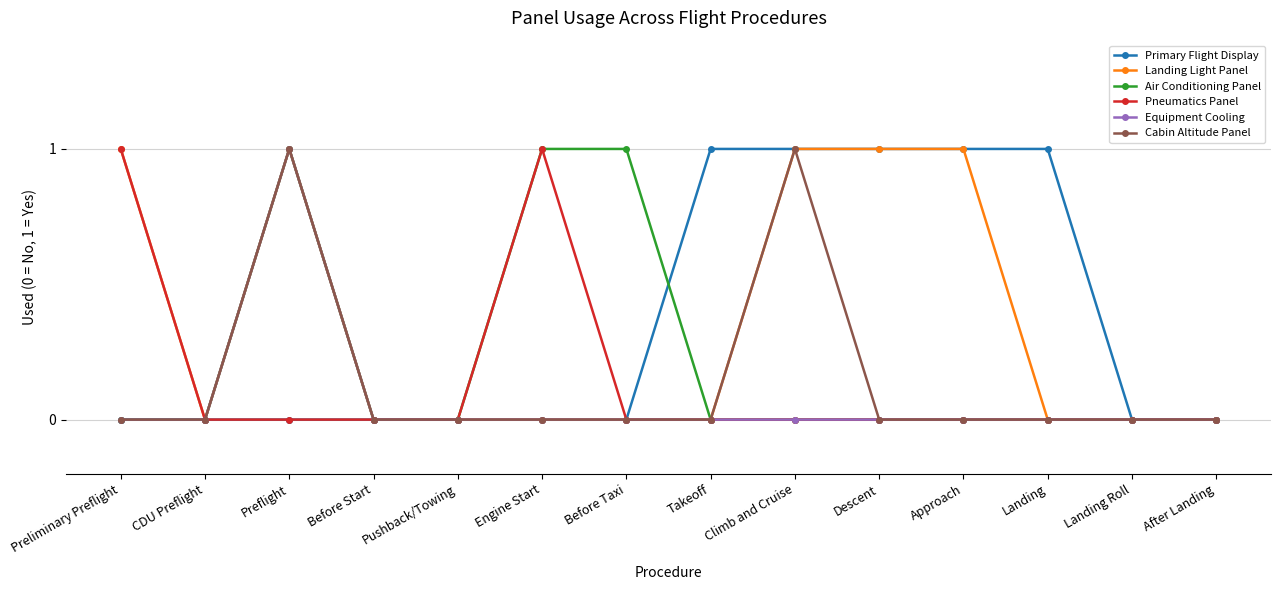

At which category does Landing Light Panel reach its first local peak?

Preflight